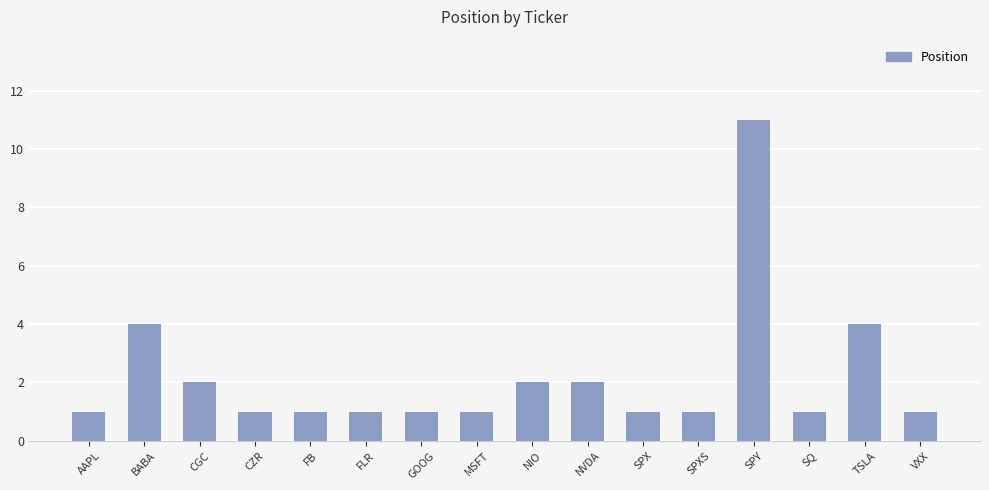

Which has a higher value, FLR or SPY?

SPY